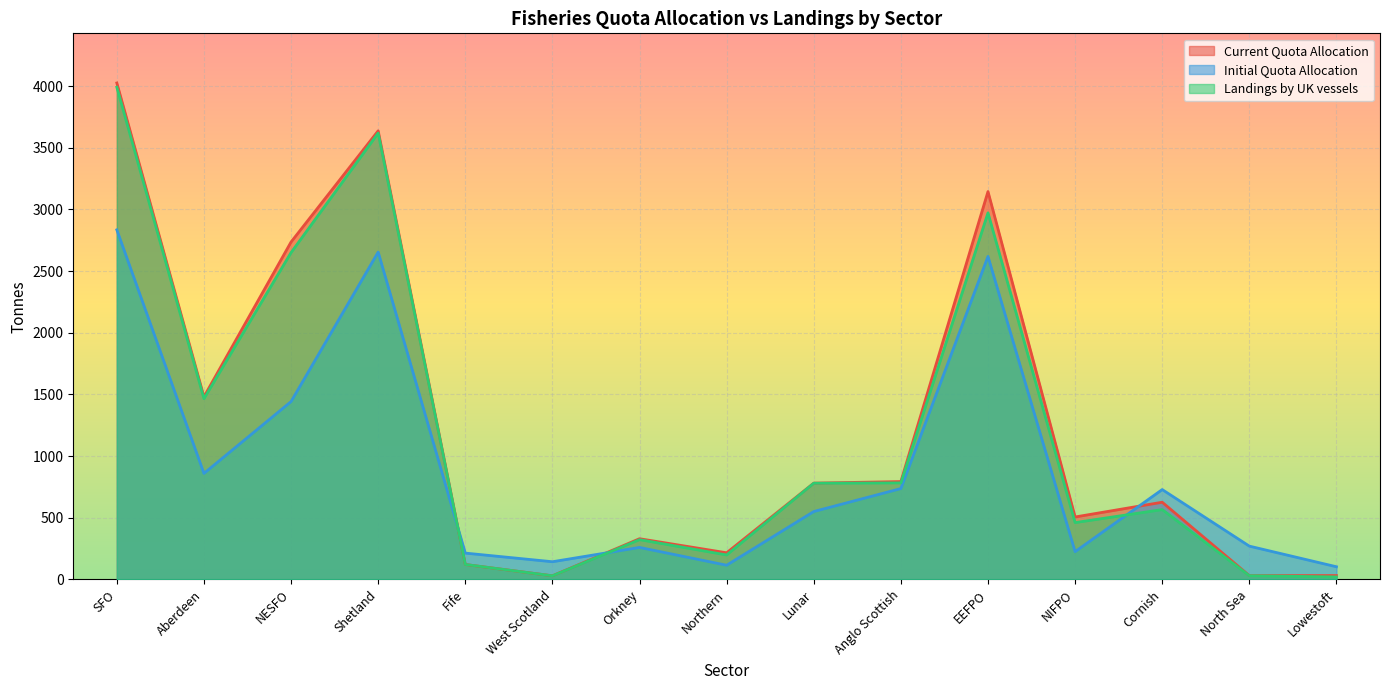

Between Shetland and Lowestoft, which series saw the biggest shift?

Current Quota Allocation